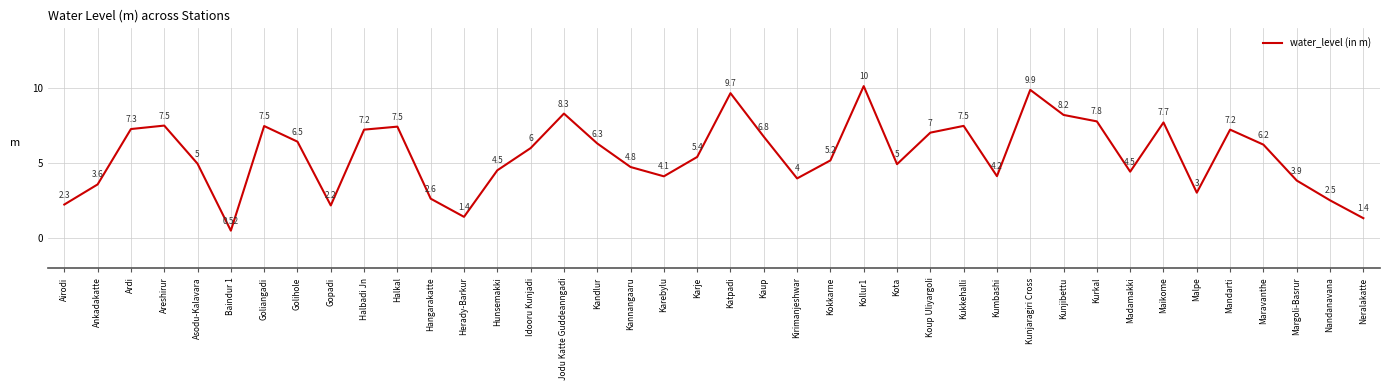

At which label does the data first exceed 6?

Ardi